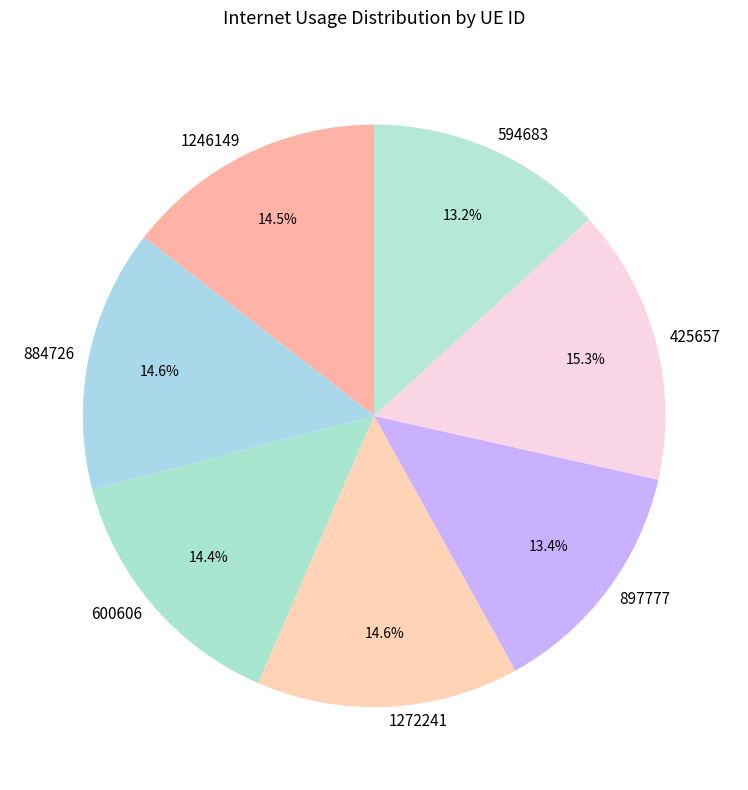

Which has a higher value, 594683 or 1246149?

1246149